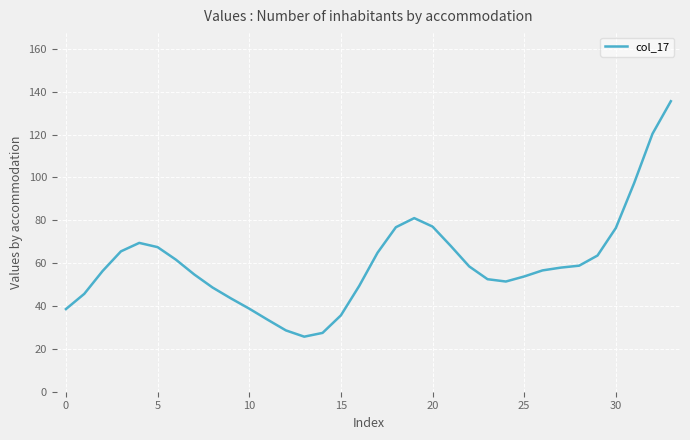

What is the minimum value shown in the chart?

25.7